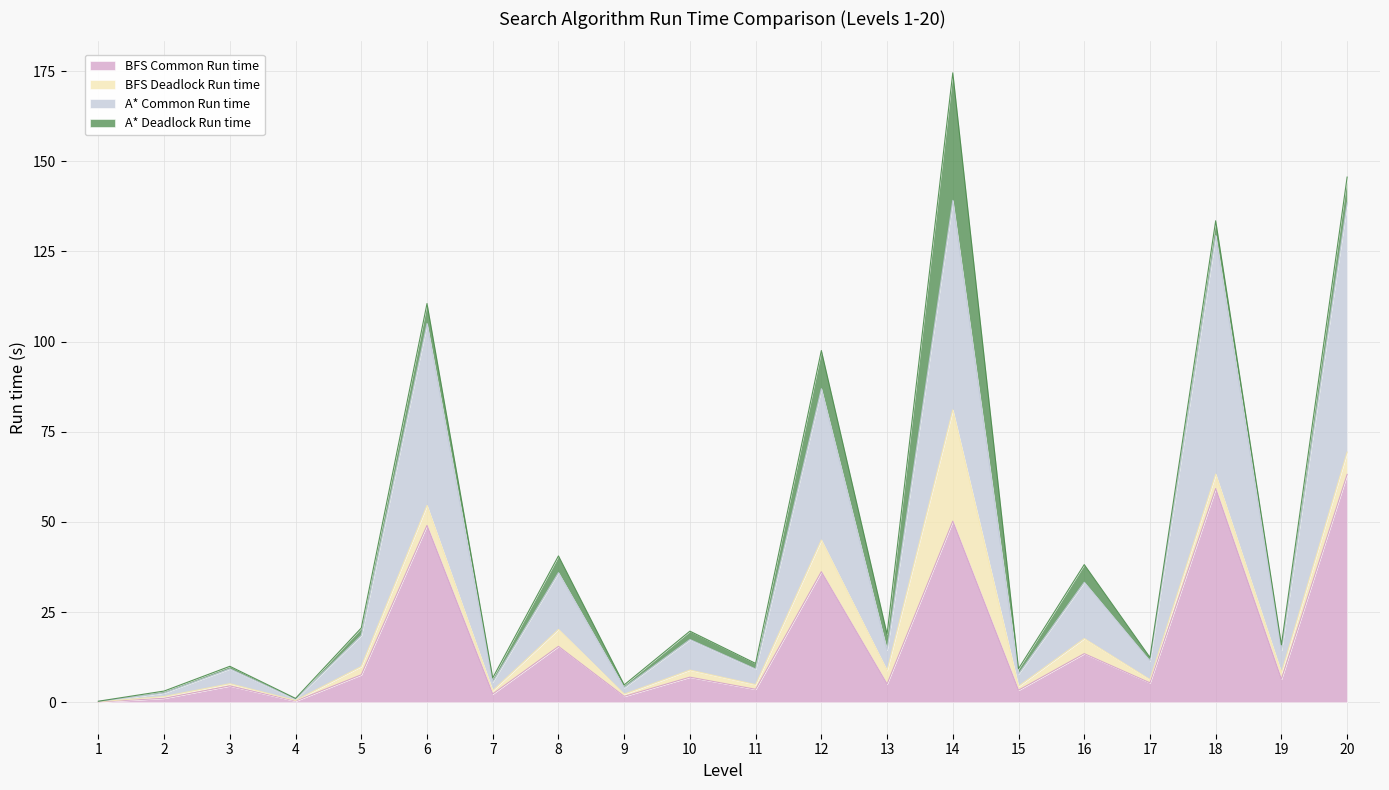

How many categories are shown in the chart?

20